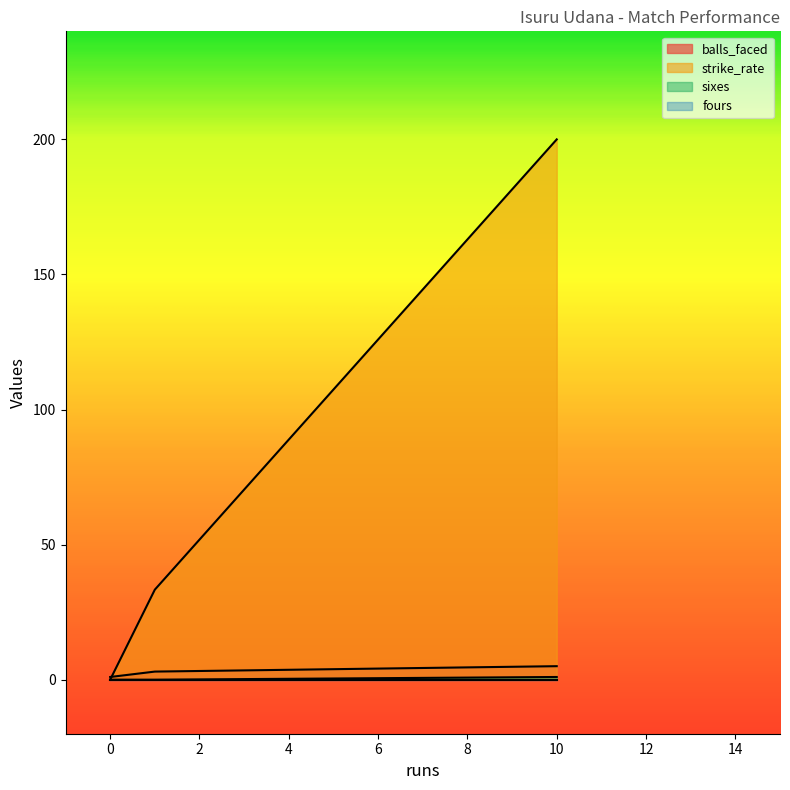

The value of sixes at 1 is 0.0. True or false?

True